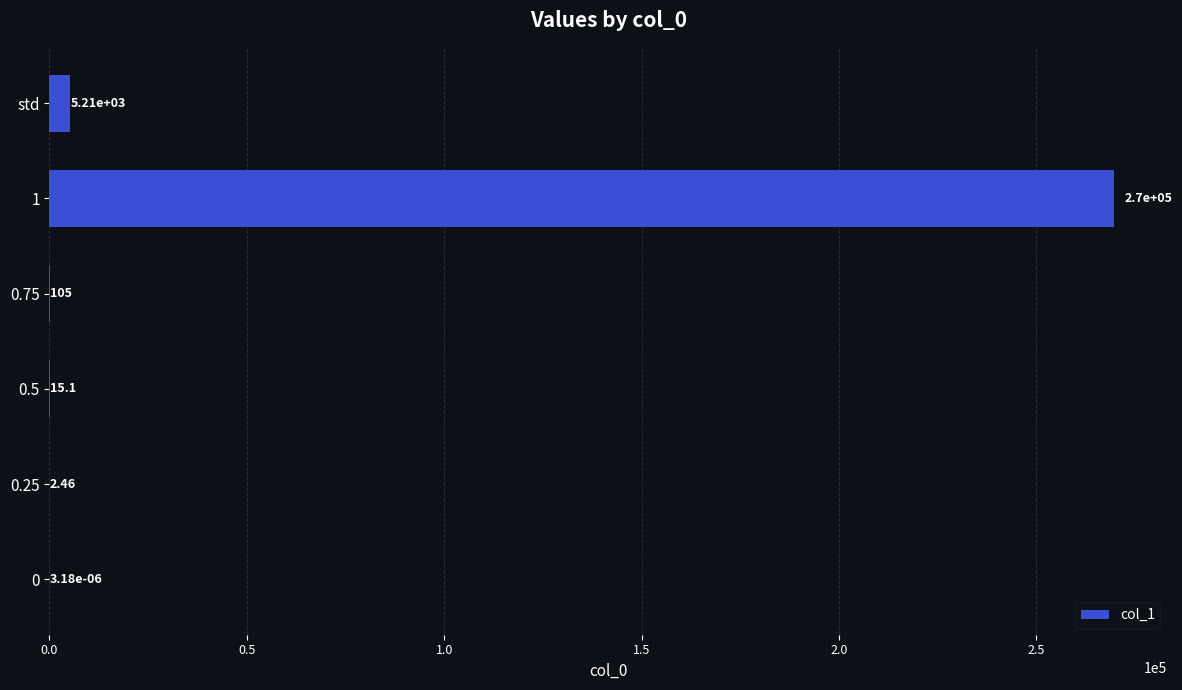

What is the sum of the values at 0.75 and 1?

269820.0